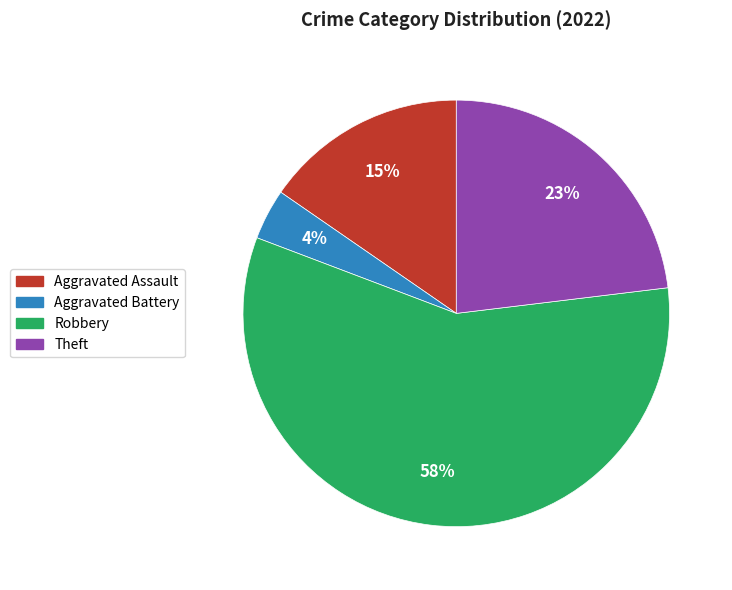

Which category has the smallest portion of the pie?

Aggravated Battery